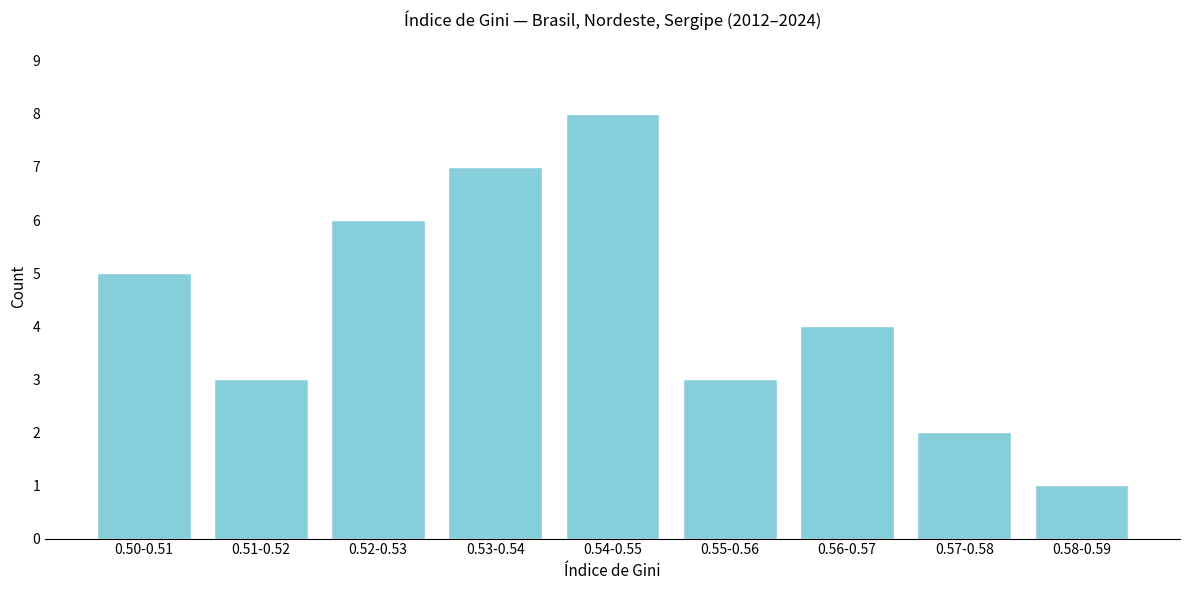

Reading right to left, transcribe all the data shown in this chart.

1	2	4	3	8	7	6	3	5